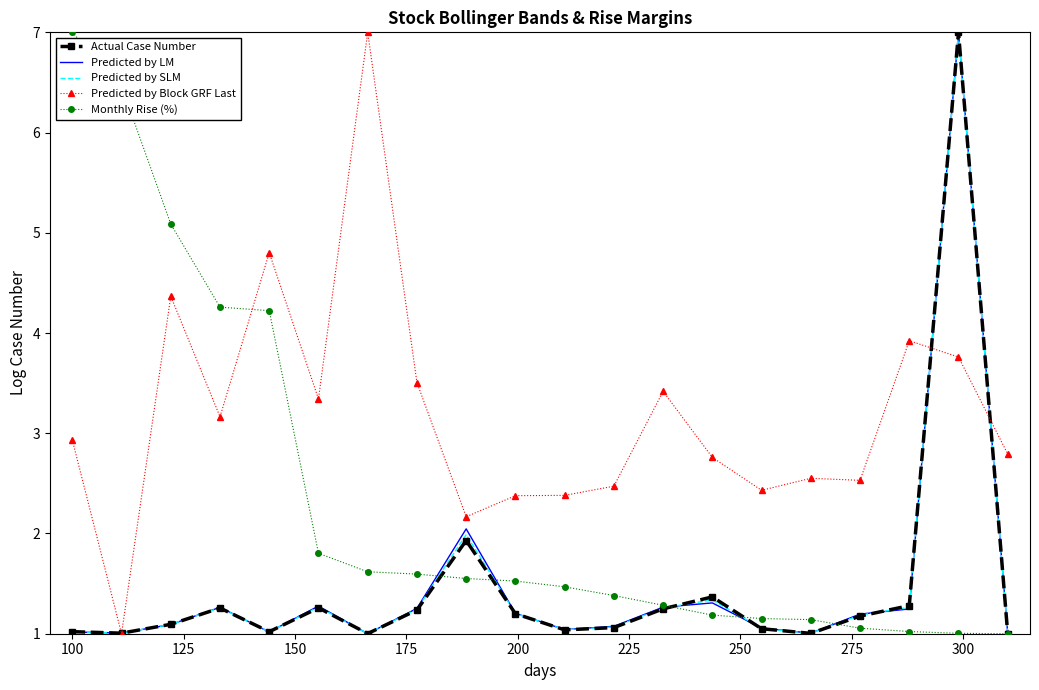

What is the smallest value displayed?

1.0